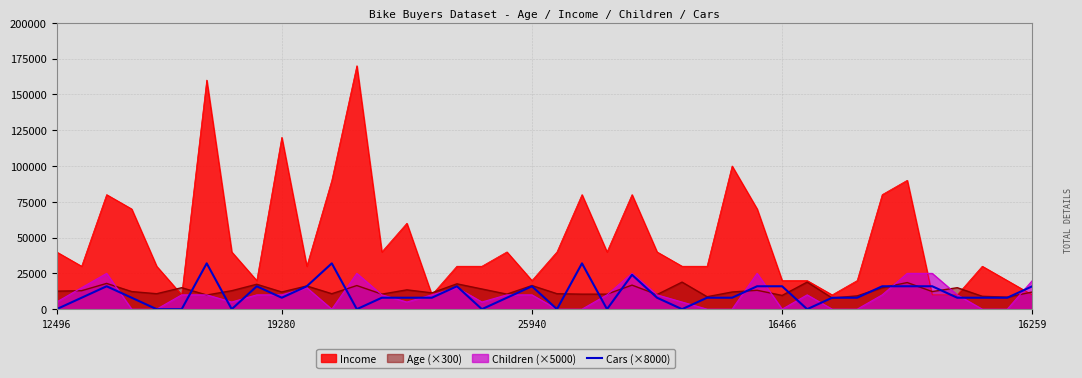

Which series has the largest range (max minus min)?

Income